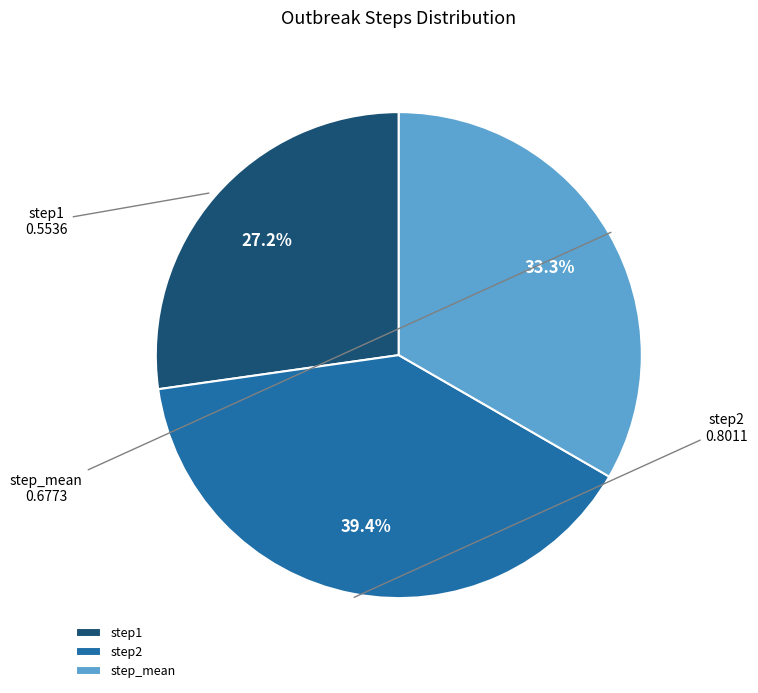

What is the smallest slice in the pie chart?

step1